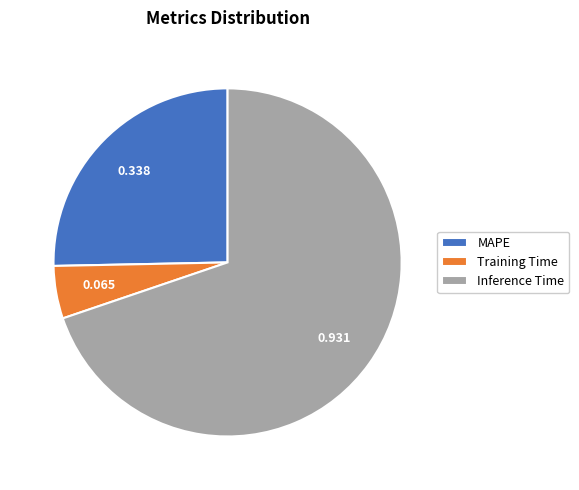

Count the number of slices in the pie.

3